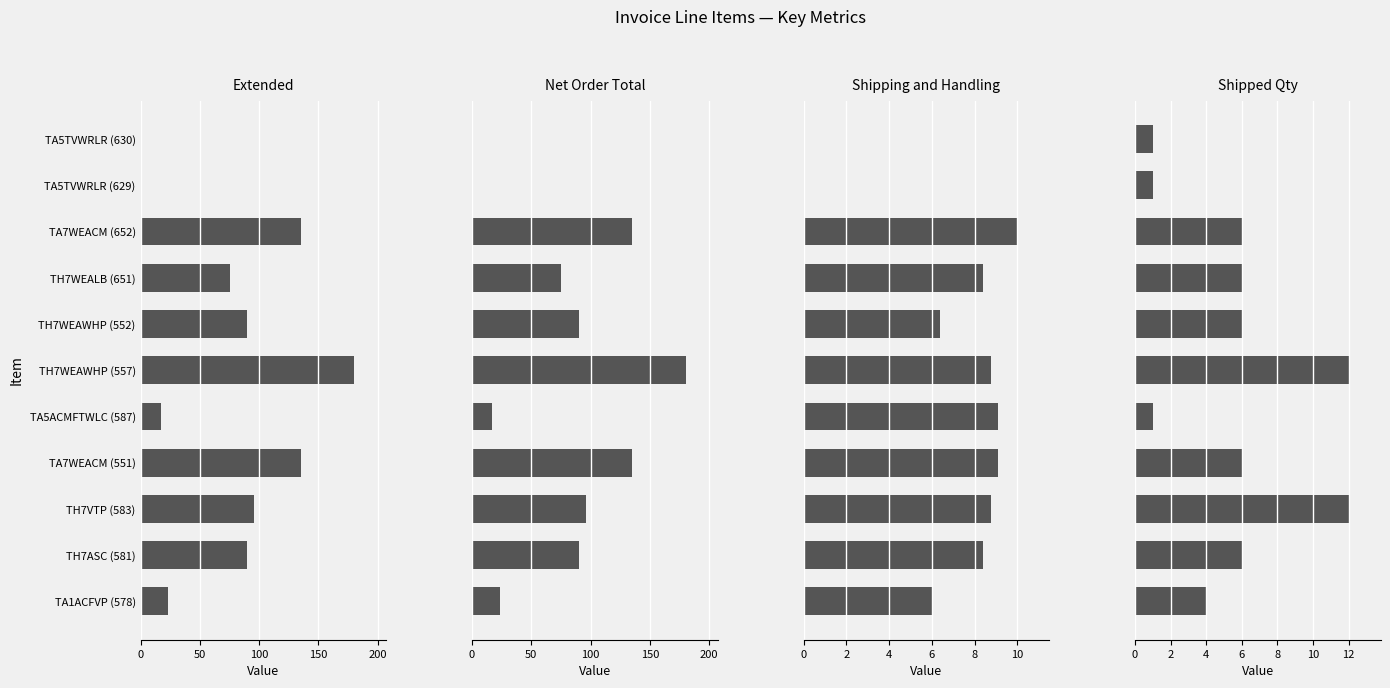

Is it true that Shipped Qty equals 1.0 at TA5ACMFTWLC (587)?

True